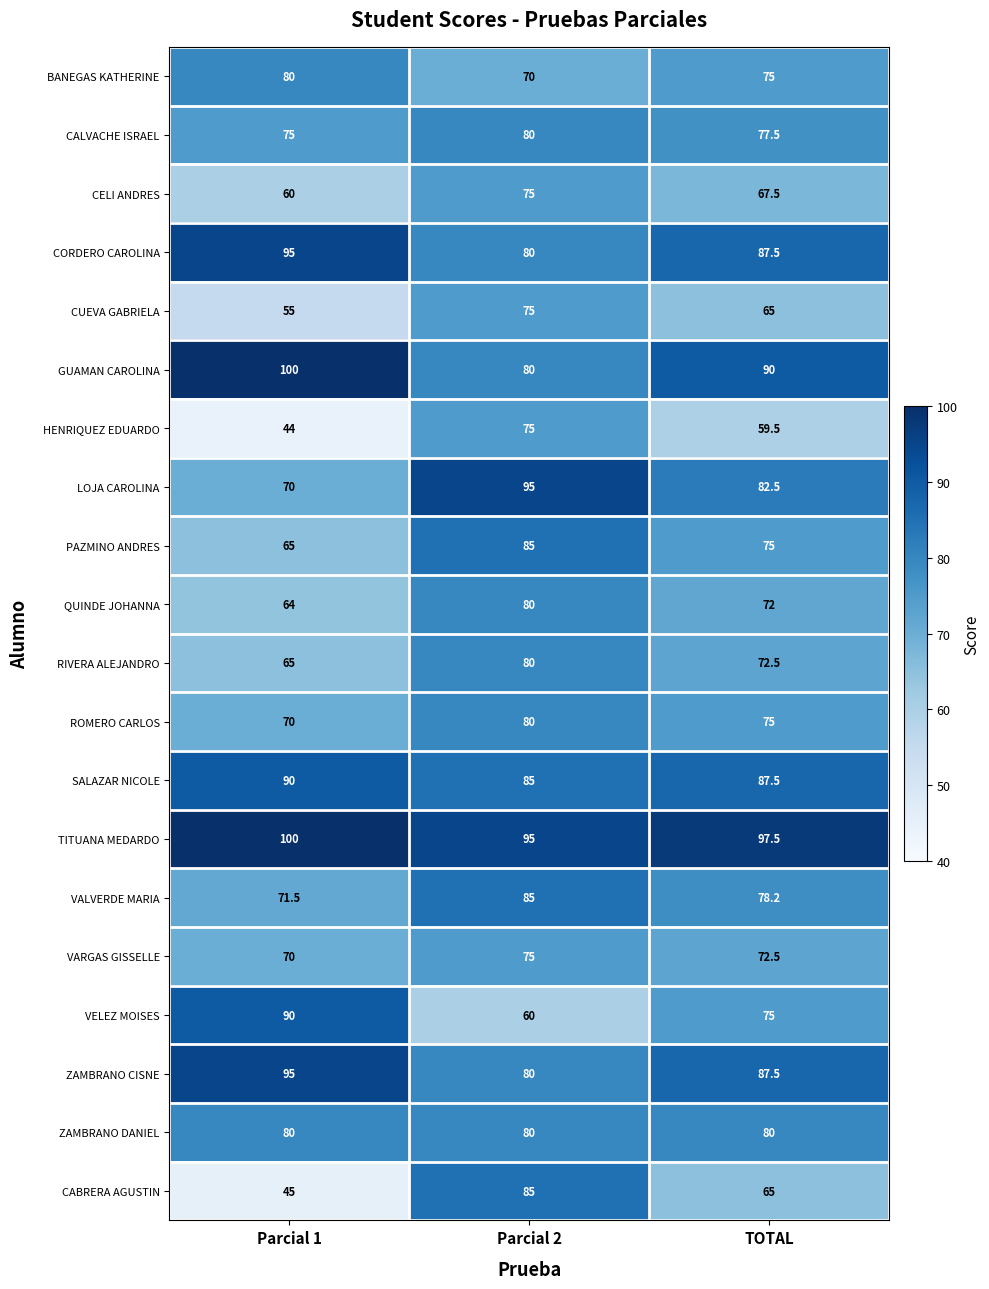

What is the difference between the PAZMINO ANDRES values at TOTAL and Parcial 2?

10.0